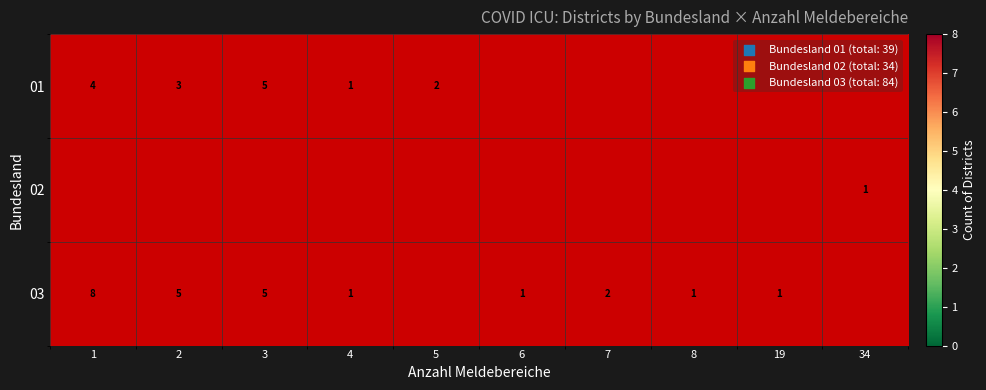

What is the difference between the 01 values at 4 and 1?

3